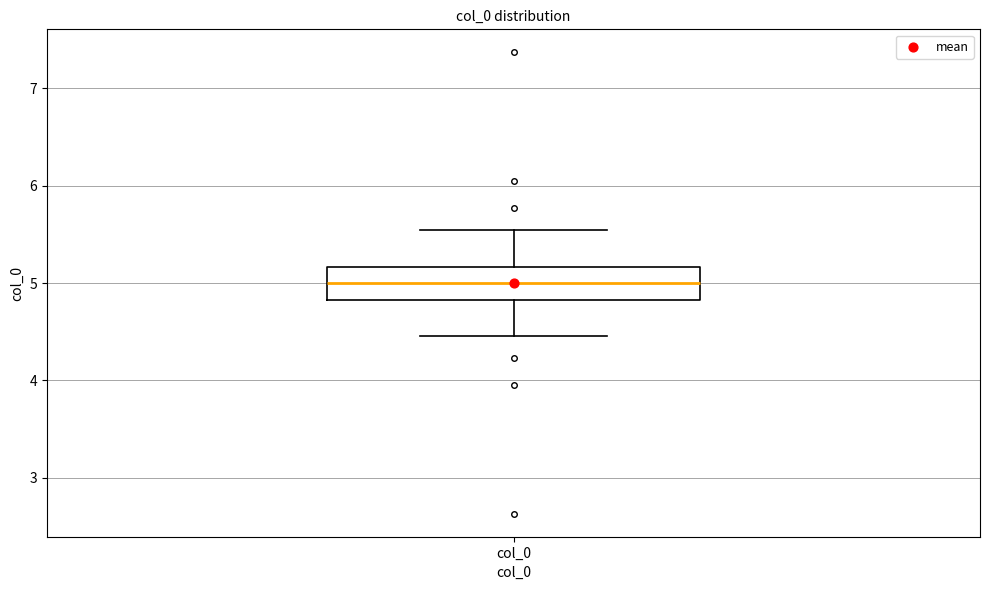

Where is the lower edge of the box for col_0 on the y-axis? The values are not printed on the chart, so give them approximately, as read against the axis.

4.8